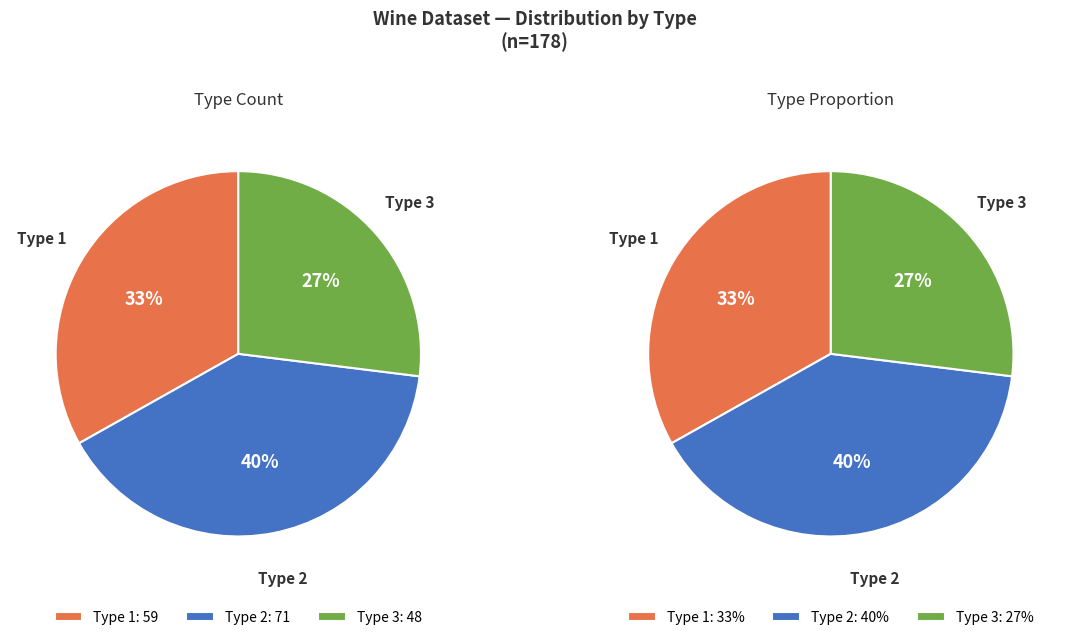

To the nearest percent, what is the difference between the largest and smallest slice percentages?

13%